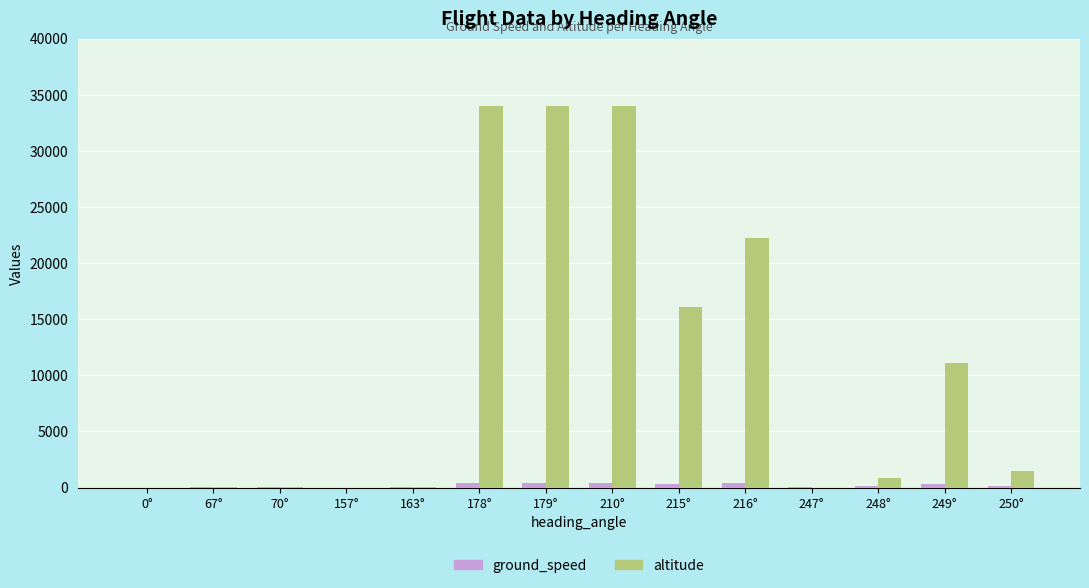

Does the chart contain stacked bars?

No